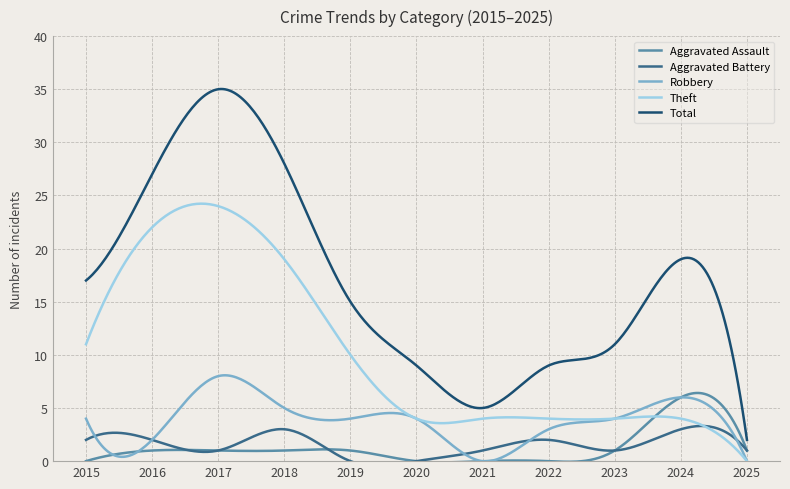

How many times do Aggravated Assault and Aggravated Battery cross each other?

1